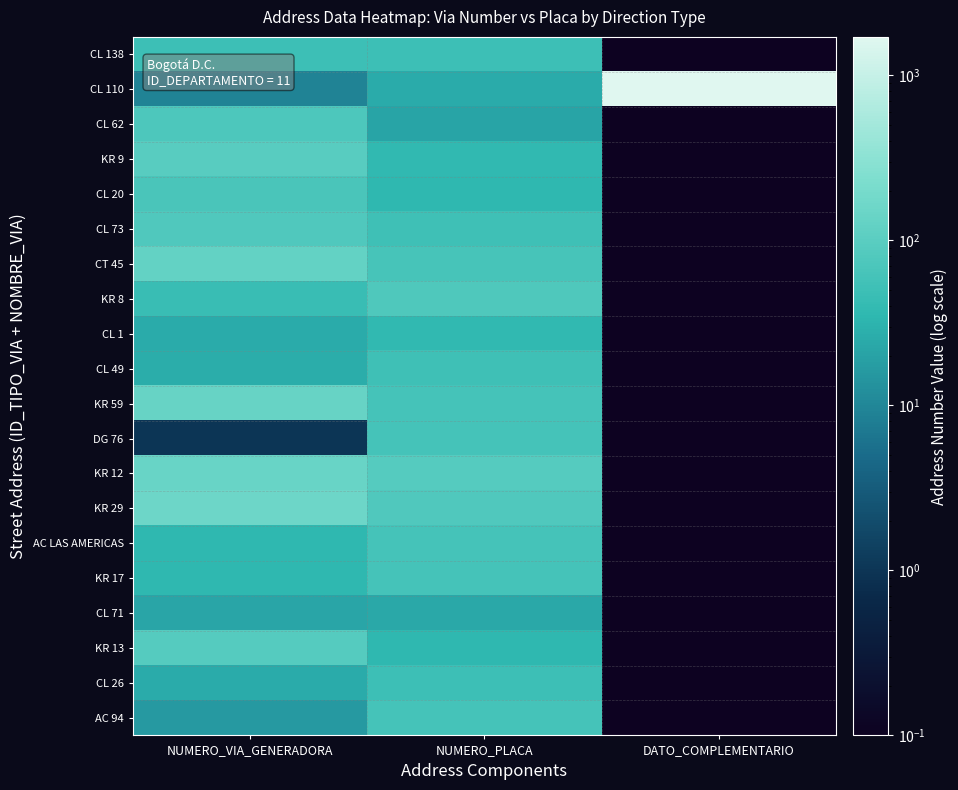

Which series has the largest range (max minus min)?

CL 110